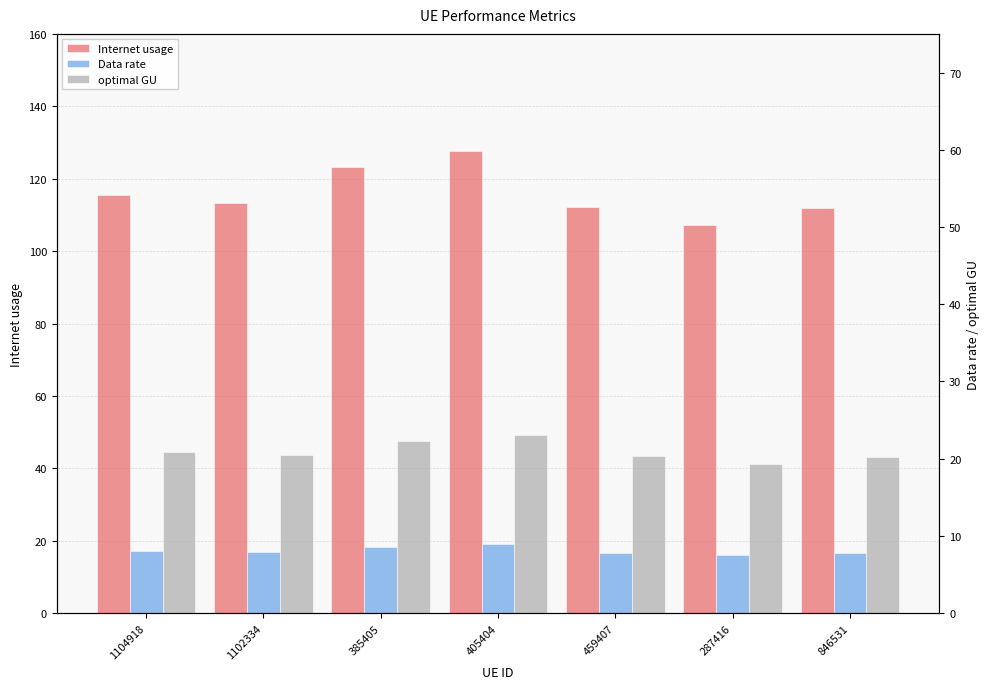

Does the chart contain any negative values?

No